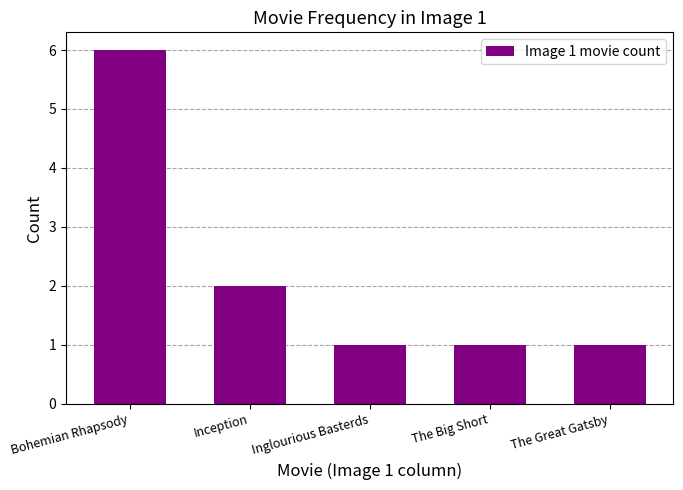

True or false: the data shows 1 at The Great Gatsby.

True